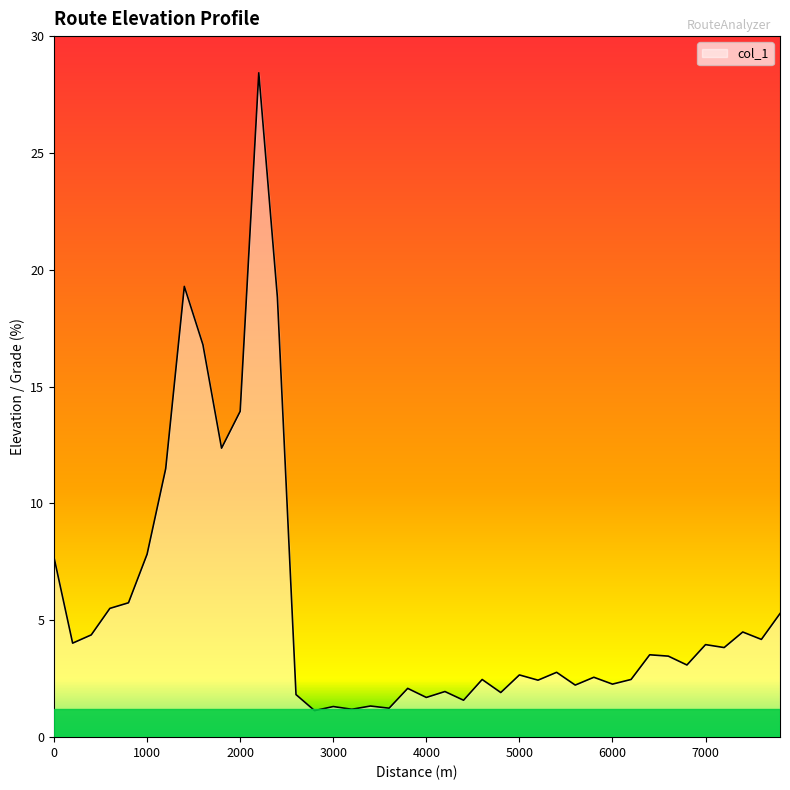

What is the difference between the maximum and minimum values?

27.3